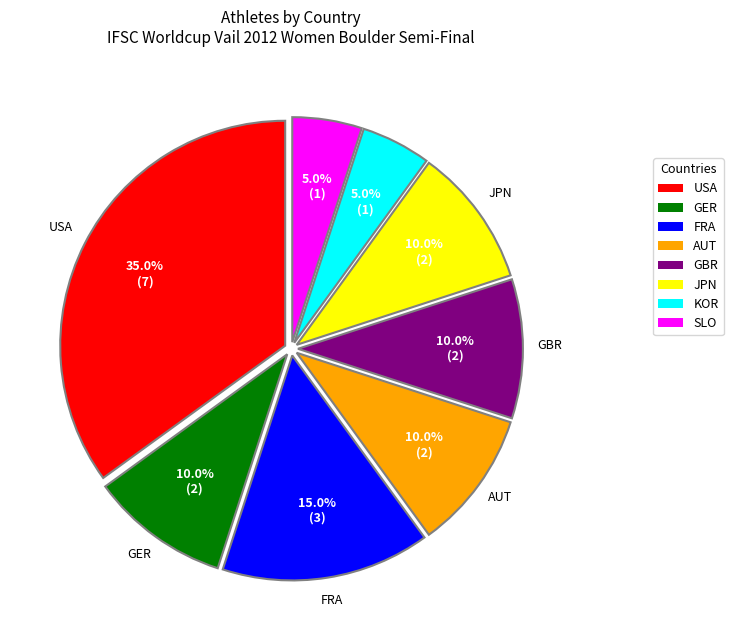

How many slices are in this pie chart?

8